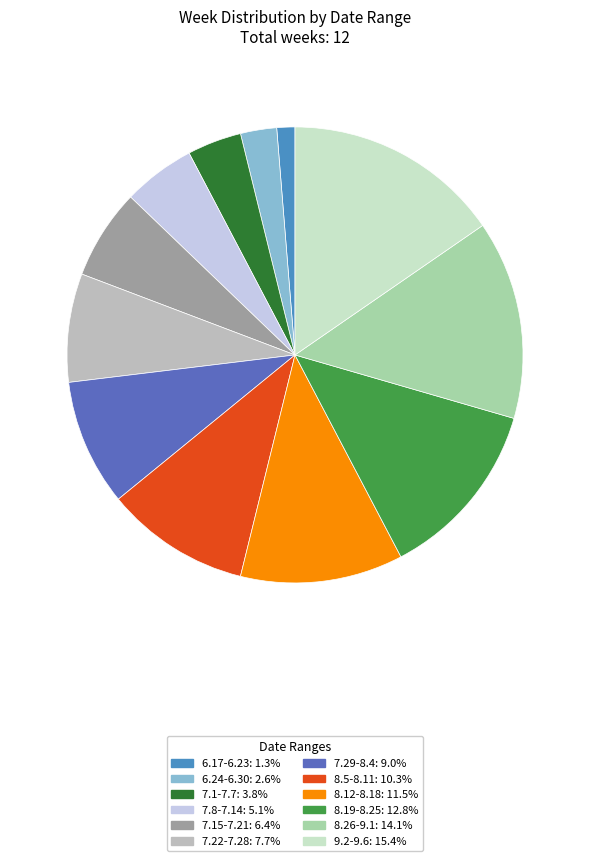

Which has a higher value, 8.5-8.11 or 7.22-7.28?

8.5-8.11